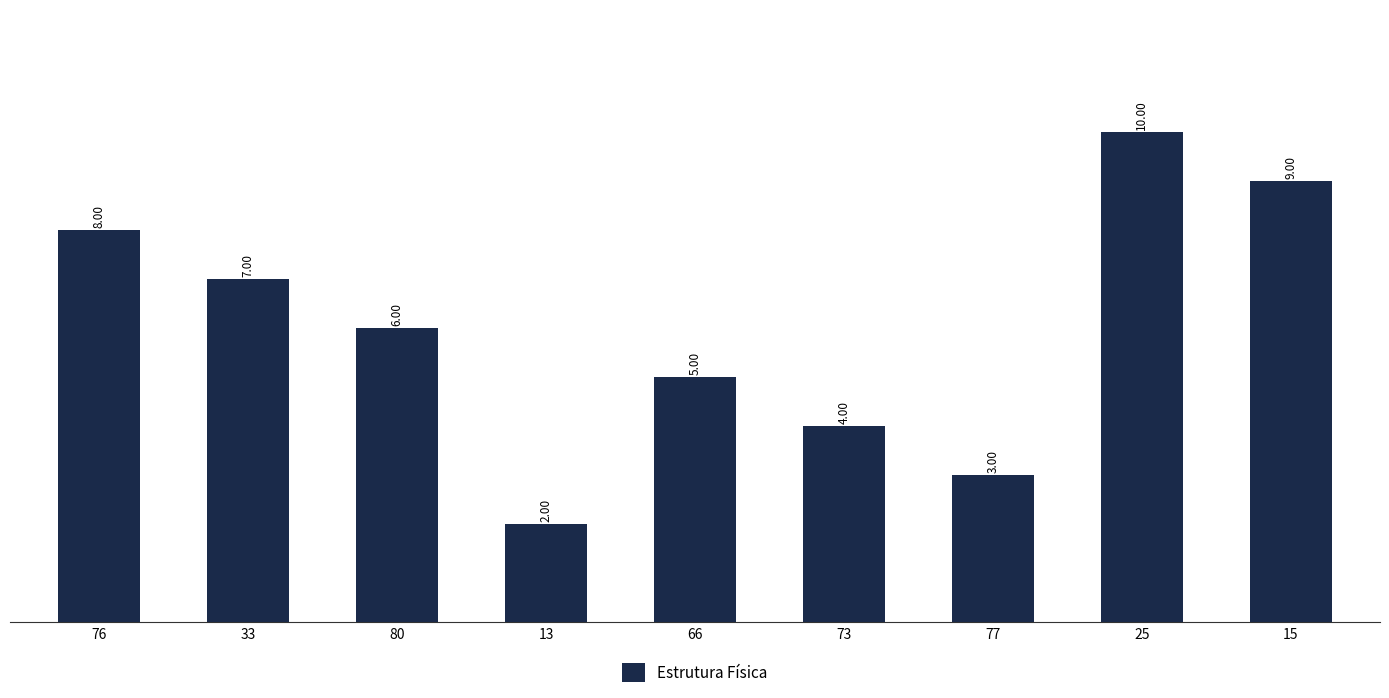

Which category has the lowest value across all series?

13